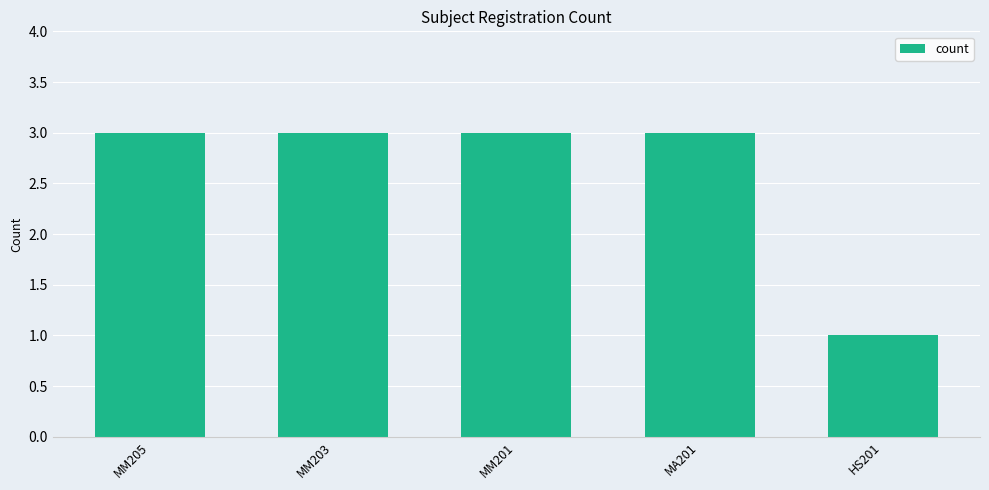

What is the ratio of the value at MM203 to the value at MM205?

1.0